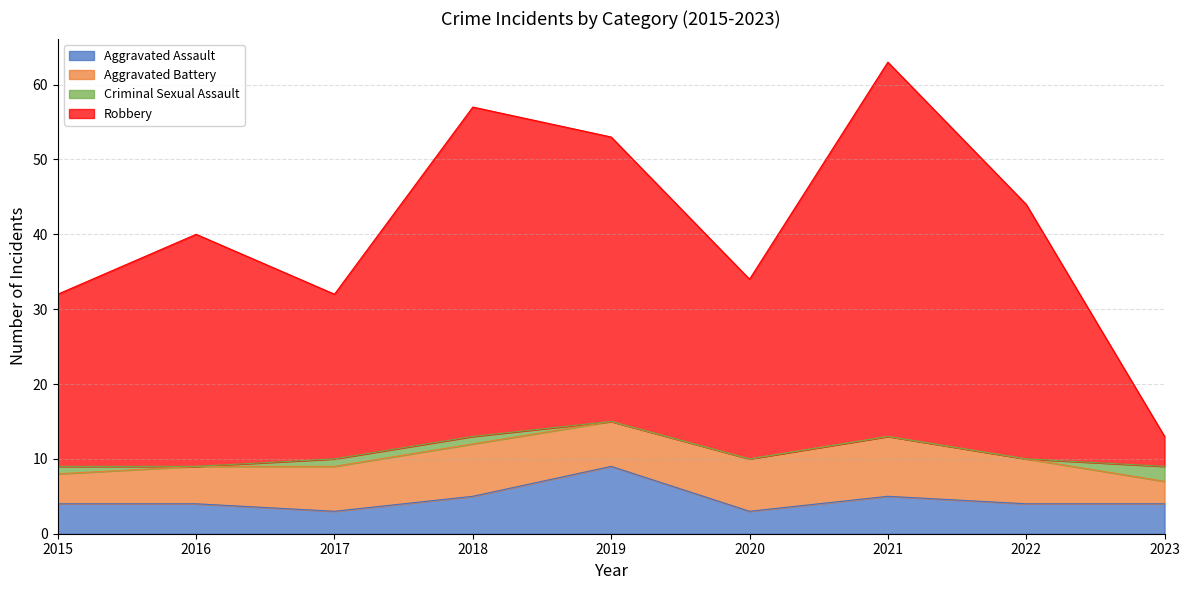

Where is Aggravated Assault nearest to the value 6?

2018